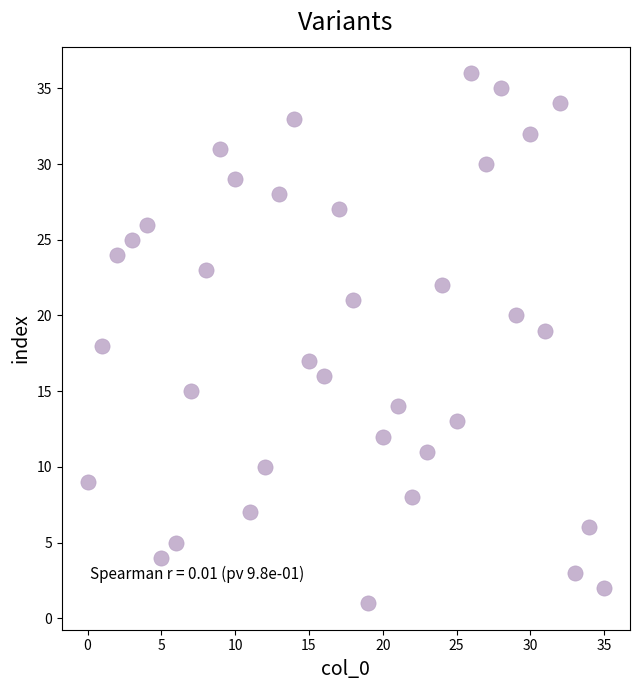

What is the range of Y values (max minus min)?

35